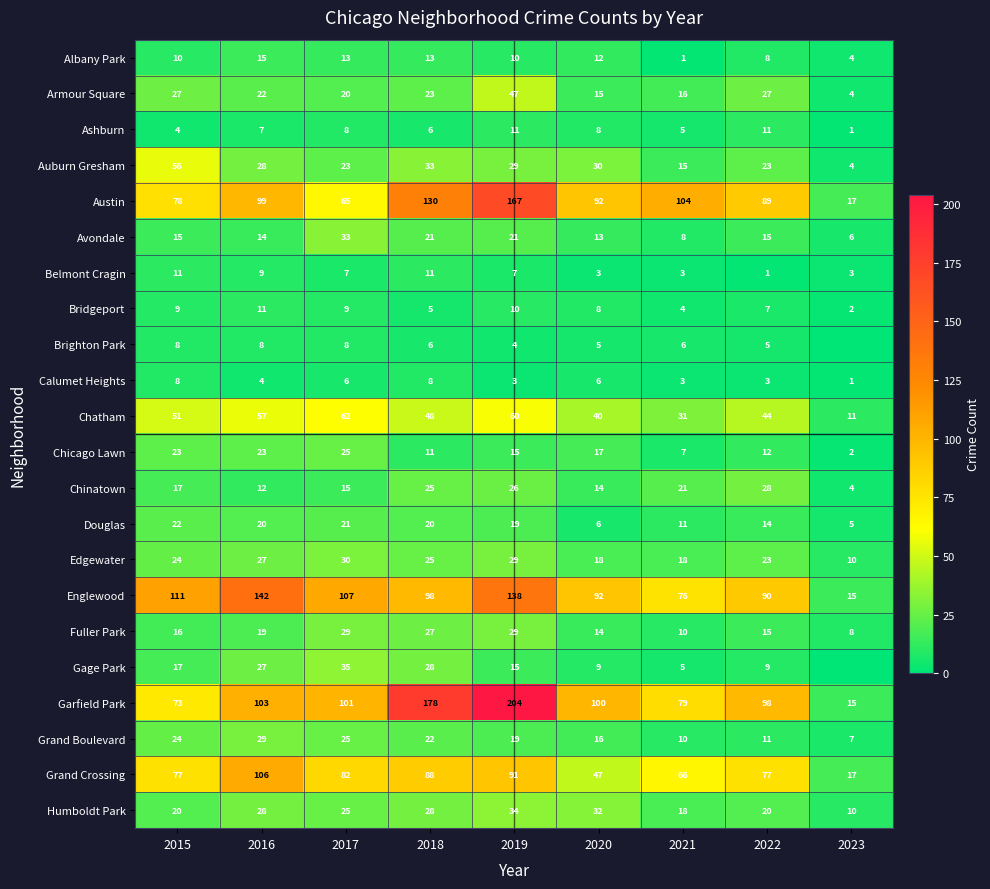

The Albany Park series shows 10 at 2015. True or false?

True